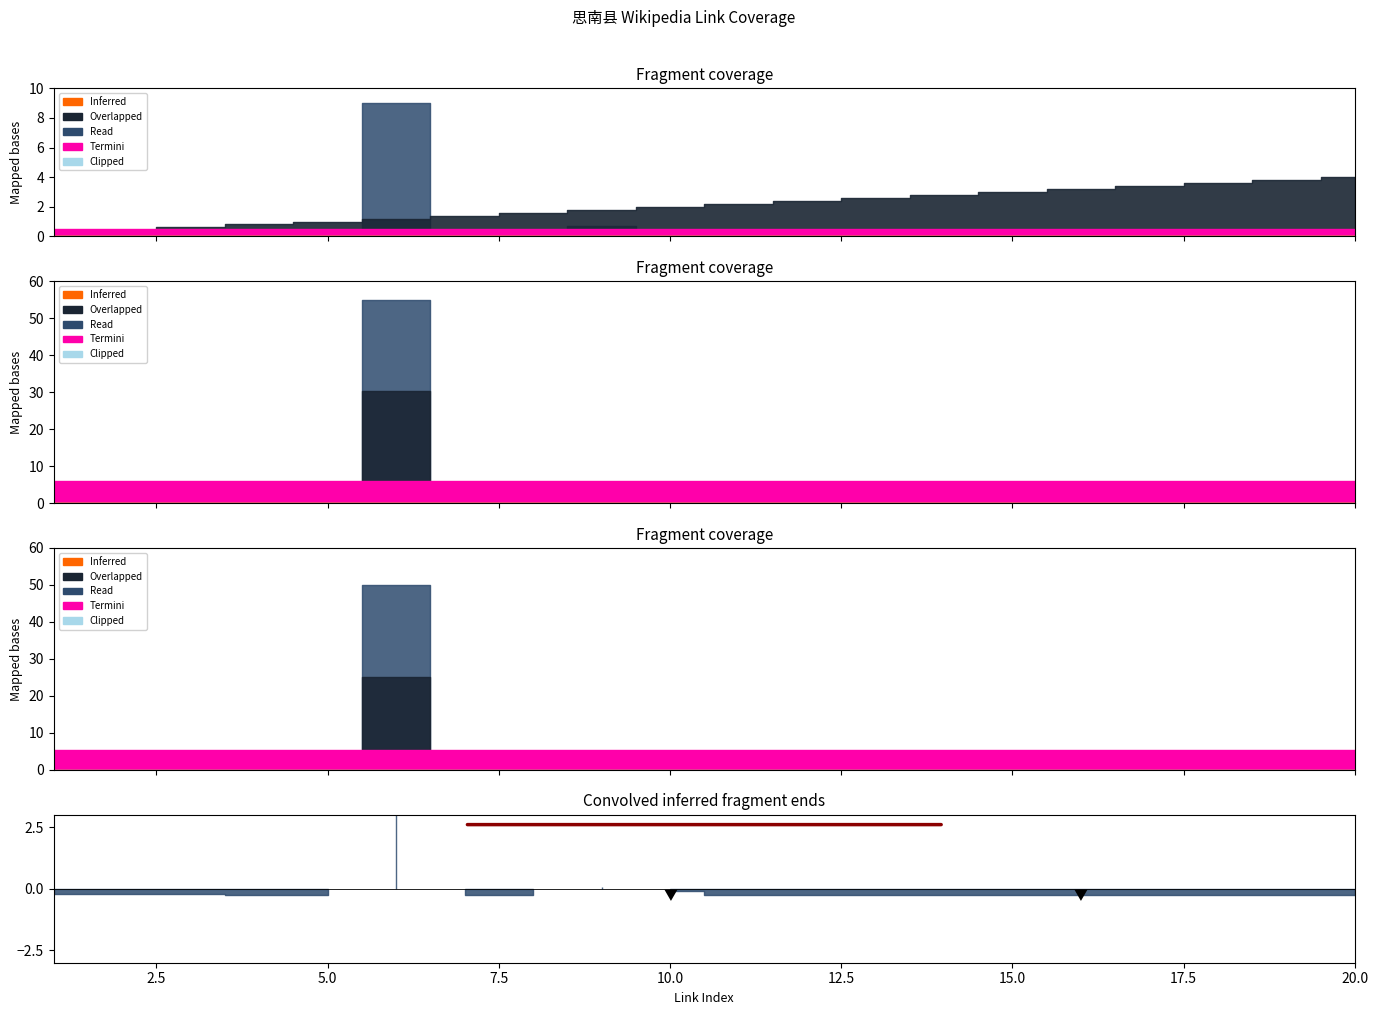

How many categories are shown in the chart?

20